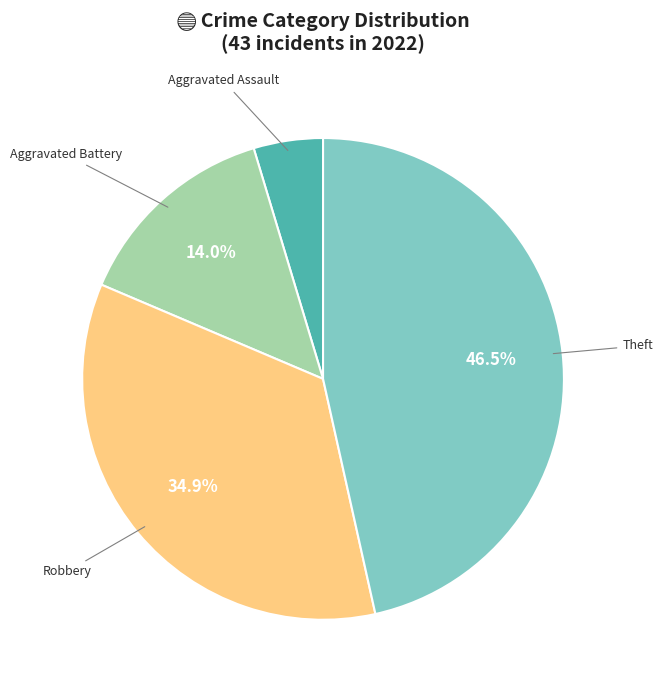

Is there a majority slice in this chart?

No